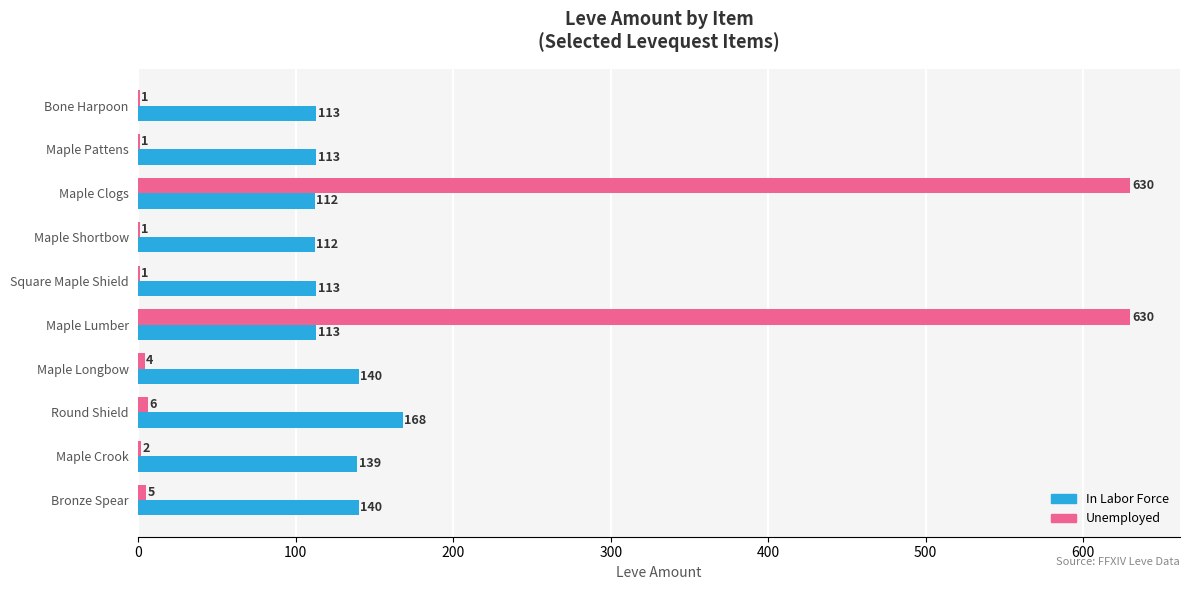

The In Labor Force series shows 112 at Maple Shortbow. True or false?

True